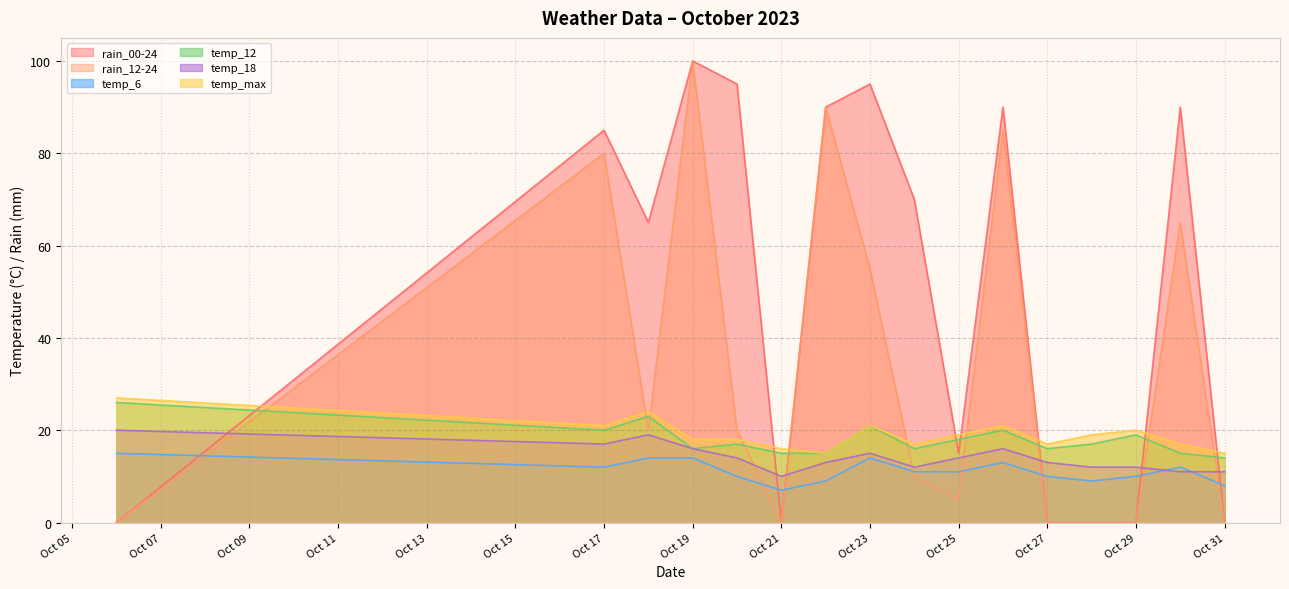

How many data points in temp_18 are above 14?

6